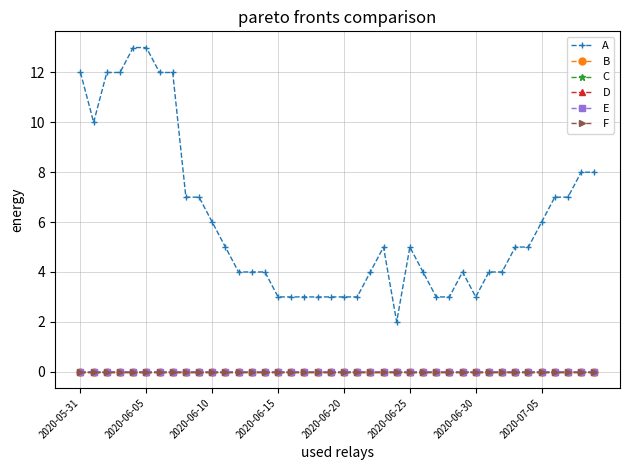

True or false: A and C cross at least once.

False